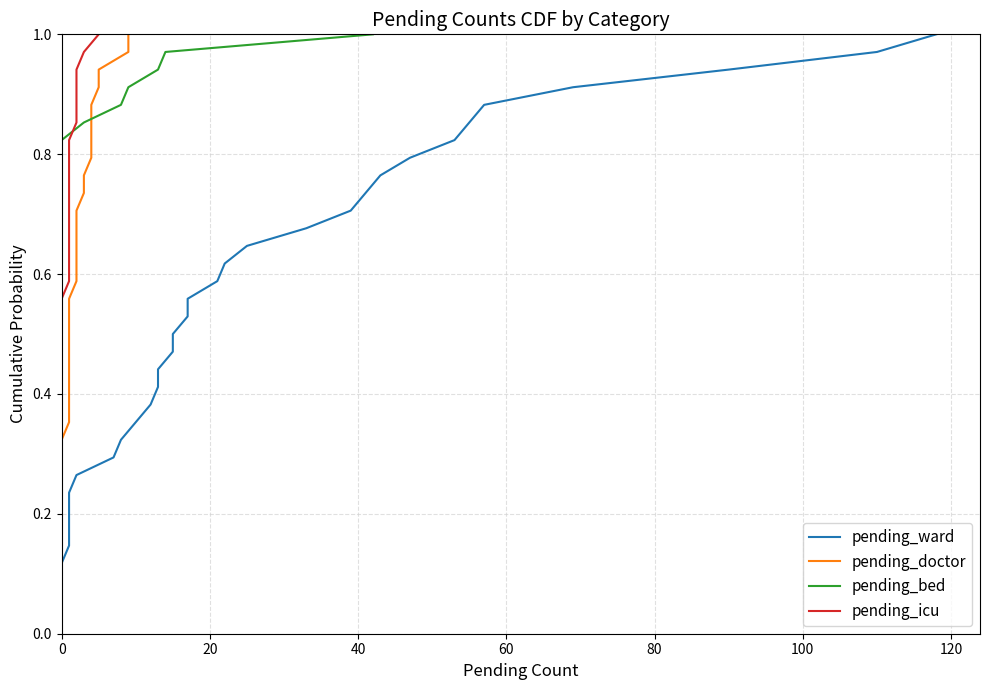

How many lines are shown in the chart?

4